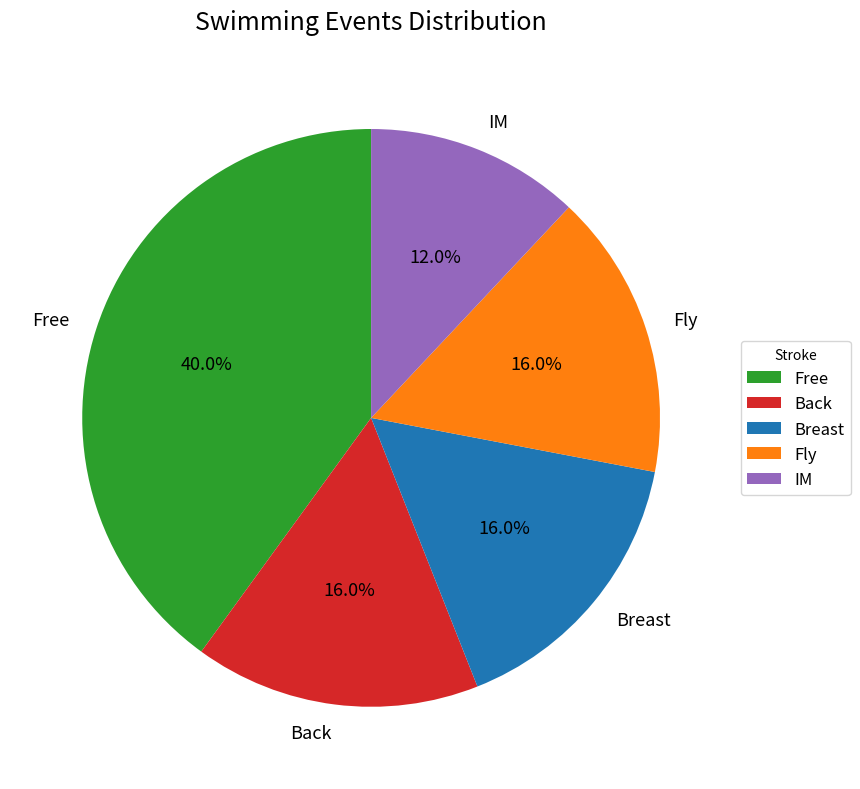

How many slices are in this pie chart?

5